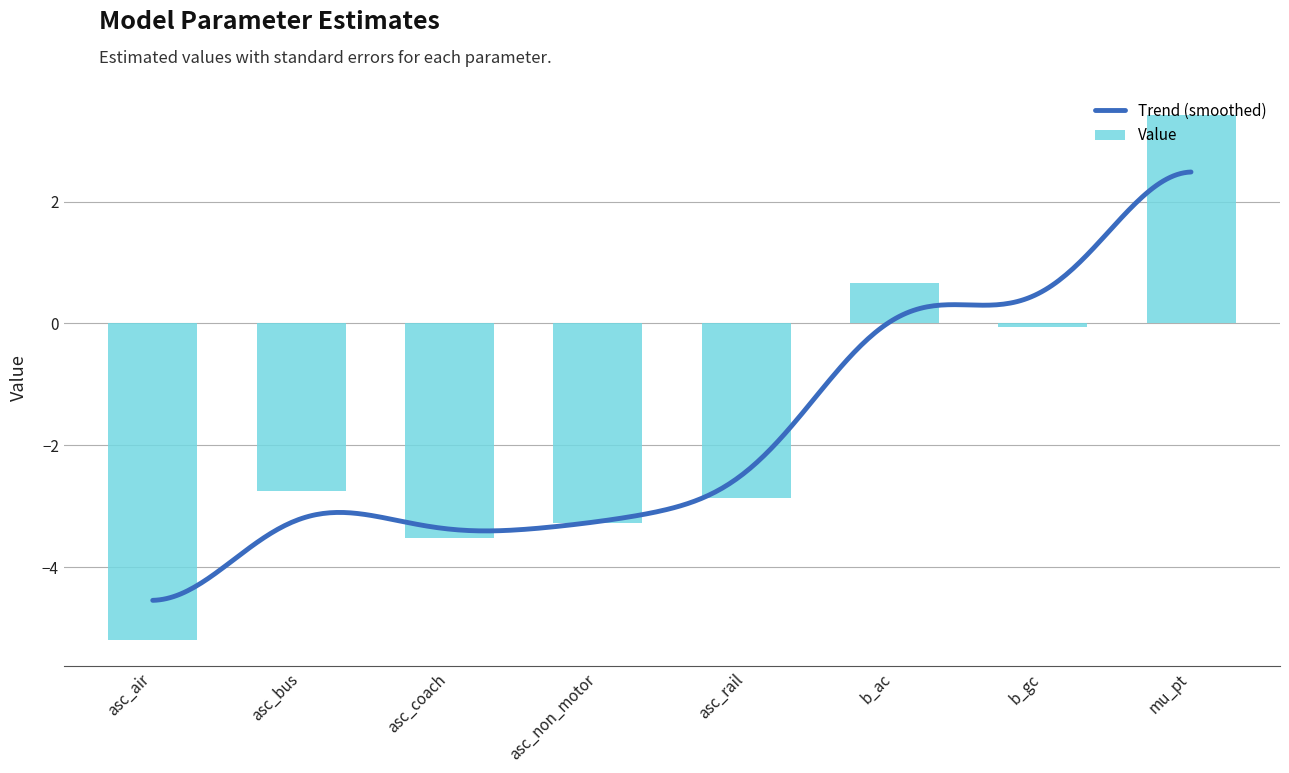

Rank the categories by value from lowest to highest.

asc_air, asc_coach, asc_non_motor, asc_rail, asc_bus, b_gc, b_ac, mu_pt